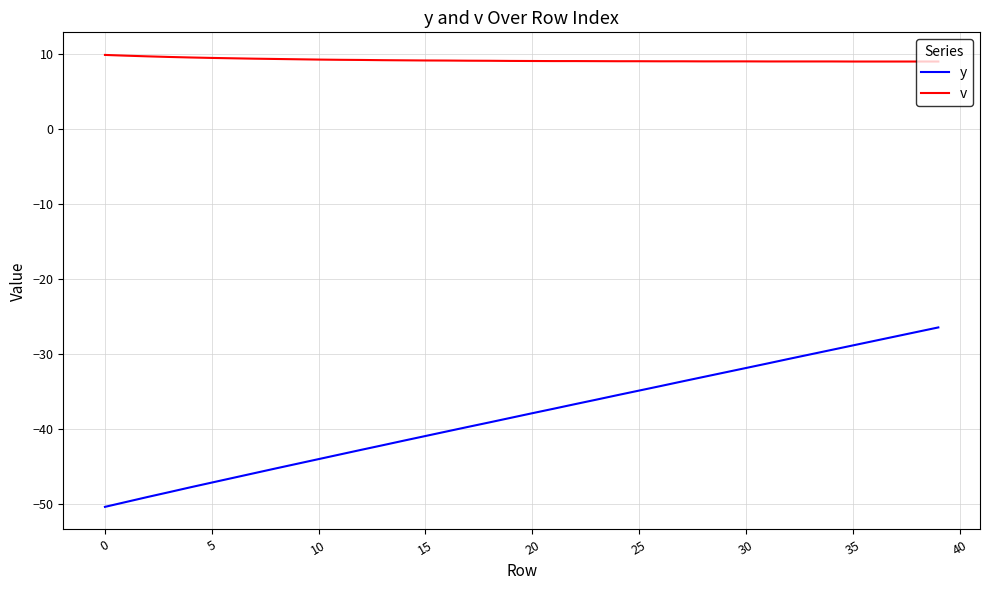

List the series in order of their overall mean, highest first.

v, y